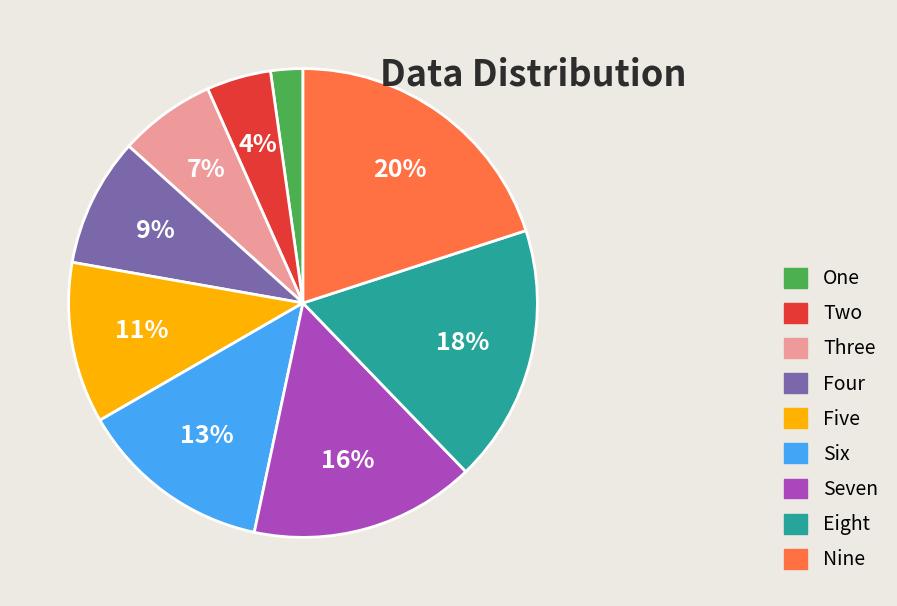

Is the sum of Two and Four greater than half?

No